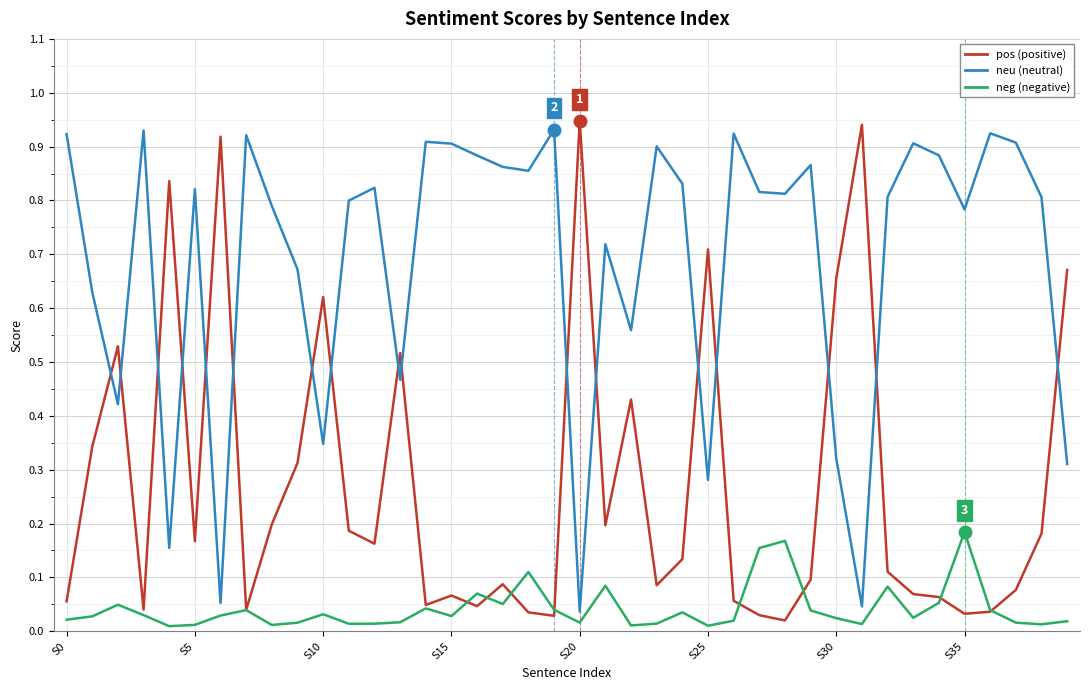

Does the chart display data point markers on the line(s)?

No